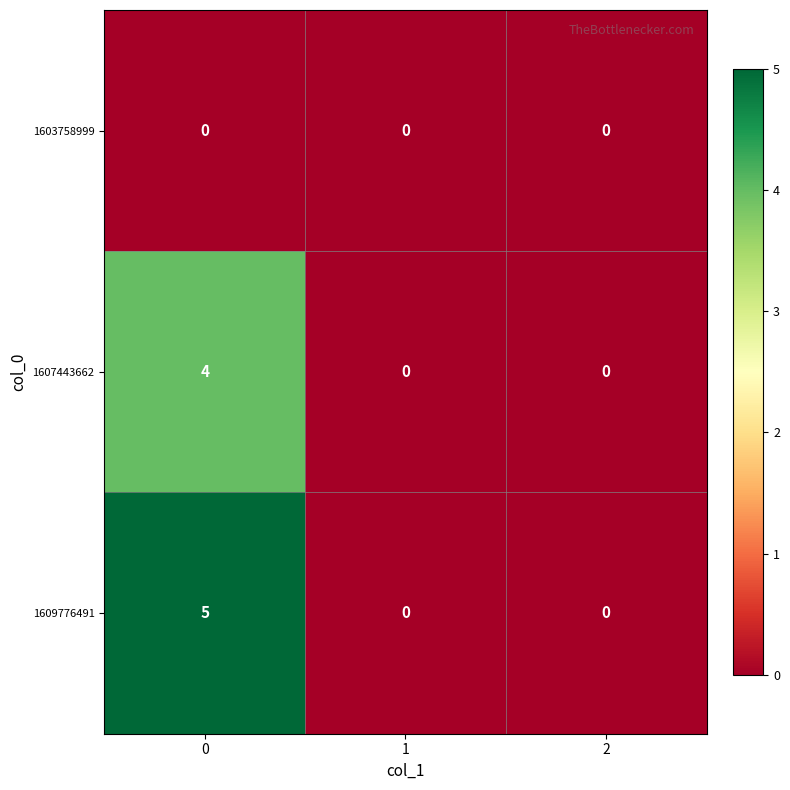

Rank the series by their maximum value, from highest to lowest.

1609776491, 1607443662, 1603758999